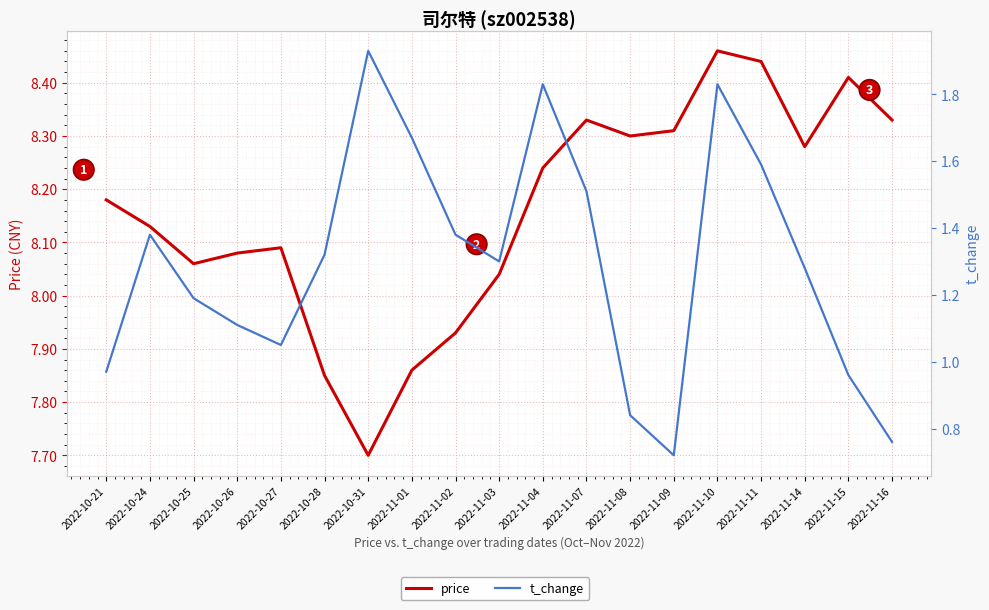

At which category does the chart reach its minimum across all series?

2022-11-09